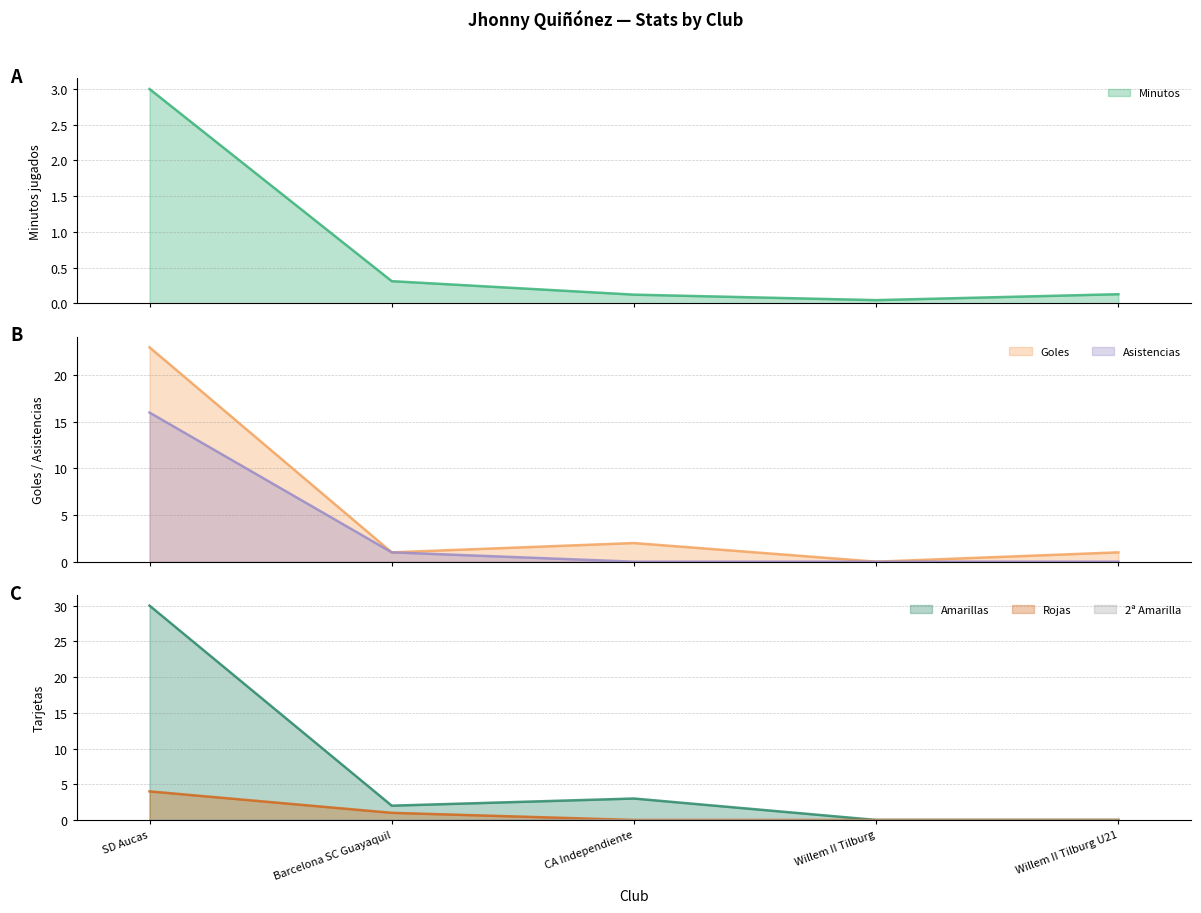

Rank the series by their maximum value, from lowest to highest.

Minutos, Rojas, Asistencias, Goles, Amarillas